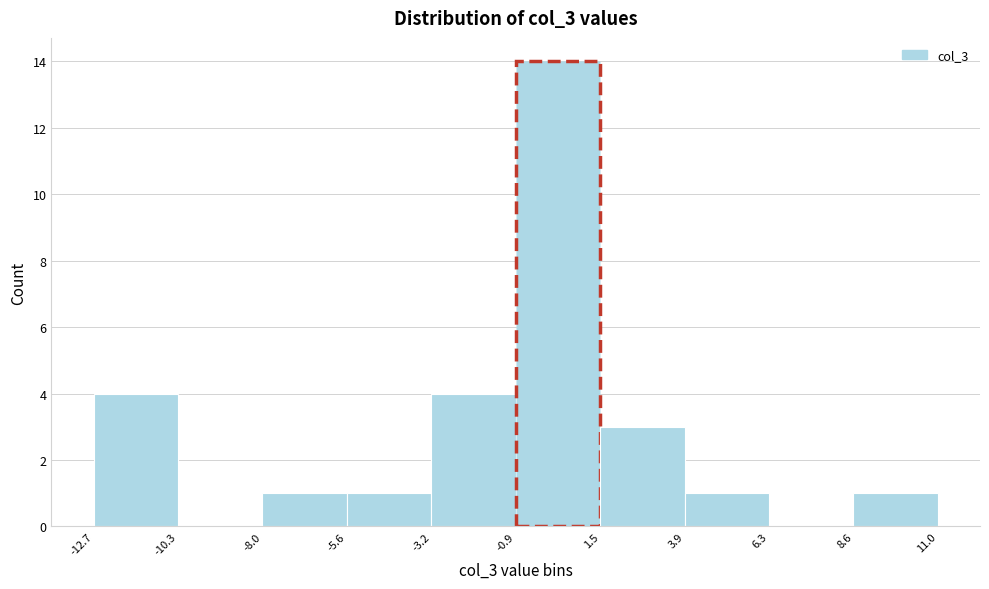

Over which range of the x-axis is the bar tallest?

-0.9 to 1.5